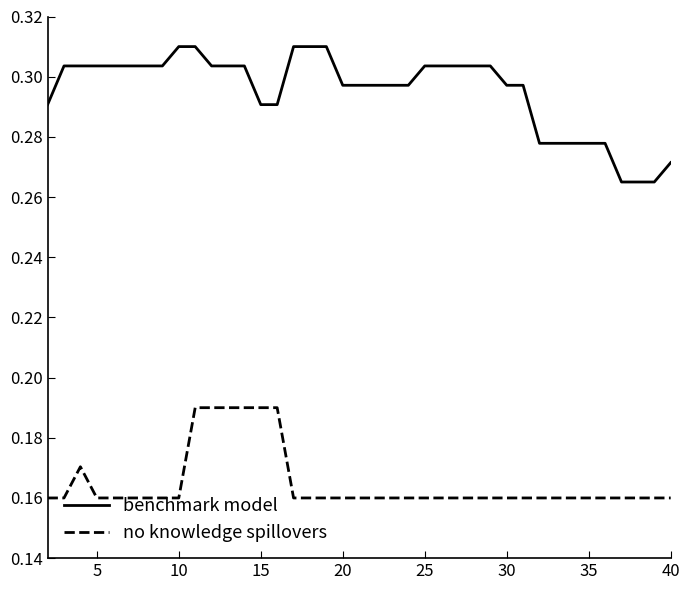

Which series has the largest total across all categories?

benchmark model